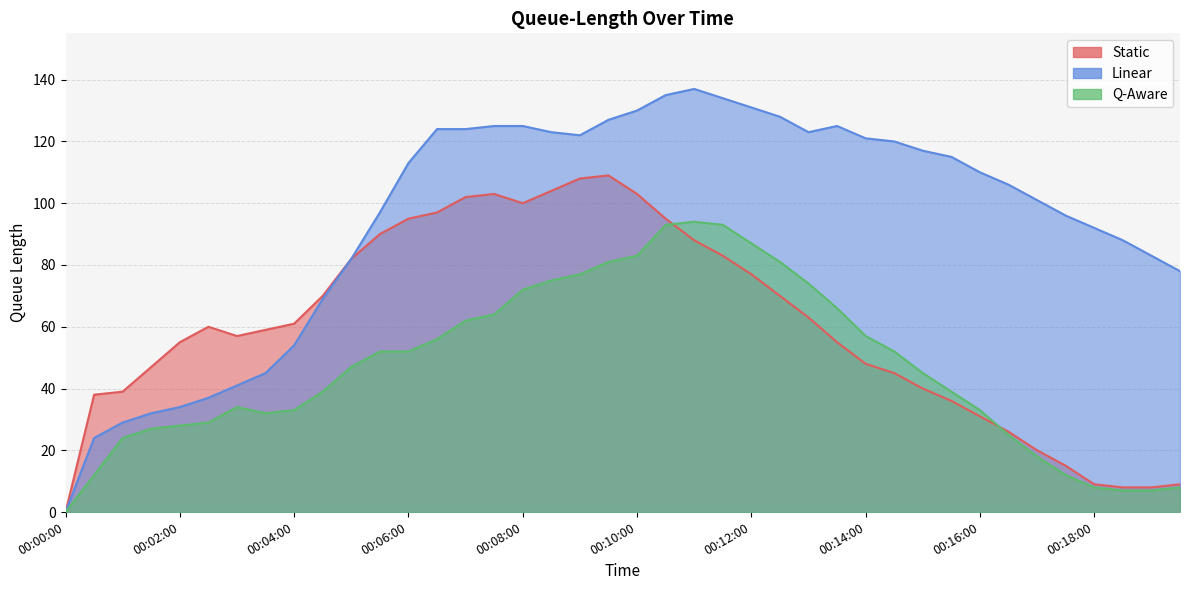

Reading right to left, what are all the values shown in this chart?

Static: 00:19:30=9	00:19:00=8	00:18:30=8	00:18:00=9	00:17:30=15	00:17:00=20	00:16:30=26	00:16:00=31	00:15:30=36	00:15:00=40	00:14:30=45	00:14:00=48	00:13:30=55	00:13:00=63	00:12:30=70	00:12:00=77	00:11:30=83	00:11:00=88	00:10:30=95	00:10:00=103	00:09:30=109	00:09:00=108	00:08:30=104	00:08:00=100	00:07:30=103	00:07:00=102	00:06:30=97	00:06:00=95	00:05:30=90	00:05:00=82	00:04:30=70	00:04:00=61	00:03:30=59	00:03:00=57	00:02:30=60	00:02:00=55	00:01:30=47	00:01:00=39	00:00:30=38	00:00:00=0
Linear: 00:19:30=78	00:19:00=83	00:18:30=88	00:18:00=92	00:17:30=96	00:17:00=101	00:16:30=106	00:16:00=110	00:15:30=115	00:15:00=117	00:14:30=120	00:14:00=121	00:13:30=125	00:13:00=123	00:12:30=128	00:12:00=131	00:11:30=134	00:11:00=137	00:10:30=135	00:10:00=130	00:09:30=127	00:09:00=122	00:08:30=123	00:08:00=125	00:07:30=125	00:07:00=124	00:06:30=124	00:06:00=113	00:05:30=97	00:05:00=82	00:04:30=69	00:04:00=54	00:03:30=45	00:03:00=41	00:02:30=37	00:02:00=34	00:01:30=32	00:01:00=29	00:00:30=24	00:00:00=0
Q-Aware: 00:19:30=8	00:19:00=7	00:18:30=7	00:18:00=8	00:17:30=12	00:17:00=18	00:16:30=25	00:16:00=33	00:15:30=39	00:15:00=45	00:14:30=52	00:14:00=57	00:13:30=66	00:13:00=74	00:12:30=81	00:12:00=87	00:11:30=93	00:11:00=94	00:10:30=93	00:10:00=83	00:09:30=81	00:09:00=77	00:08:30=75	00:08:00=72	00:07:30=64	00:07:00=62	00:06:30=56	00:06:00=52	00:05:30=52	00:05:00=47	00:04:30=39	00:04:00=33	00:03:30=32	00:03:00=34	00:02:30=29	00:02:00=28	00:01:30=27	00:01:00=24	00:00:30=12	00:00:00=0